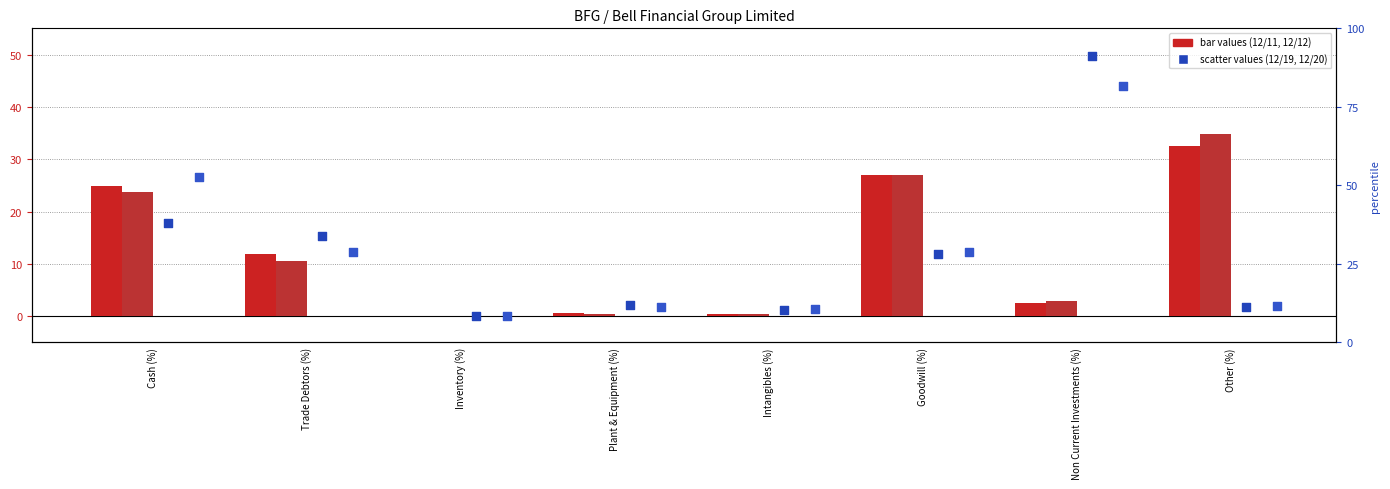

Which series has the widest spread of Y values?

12/19